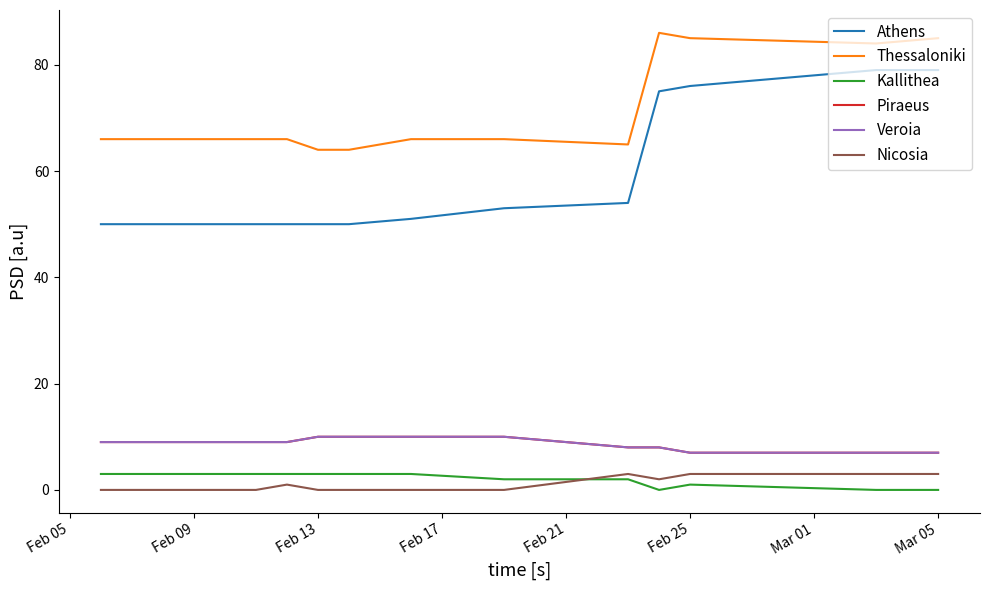

Is the value of Nicosia at Mar 05 greater than the value of Athens at 10?

No